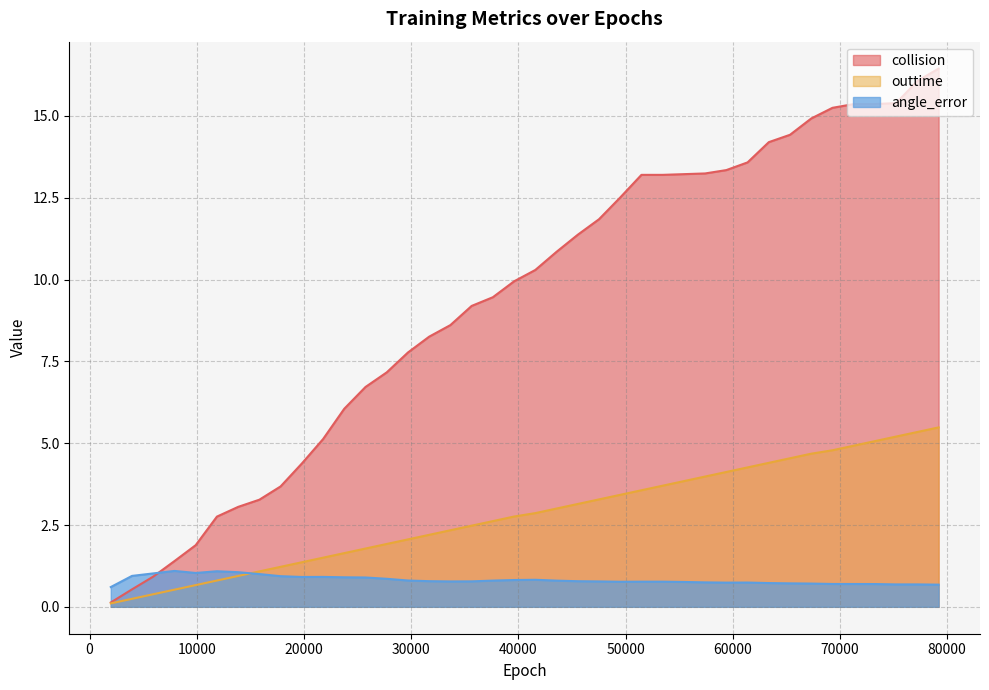

True or false: collision has a value of 13.2 at 55440.

True